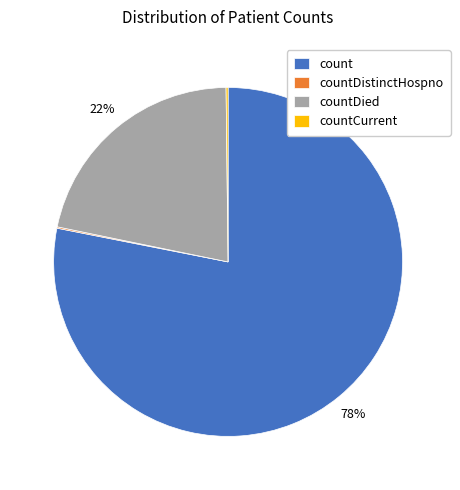

True or false: count accounts for 78% of the total.

True